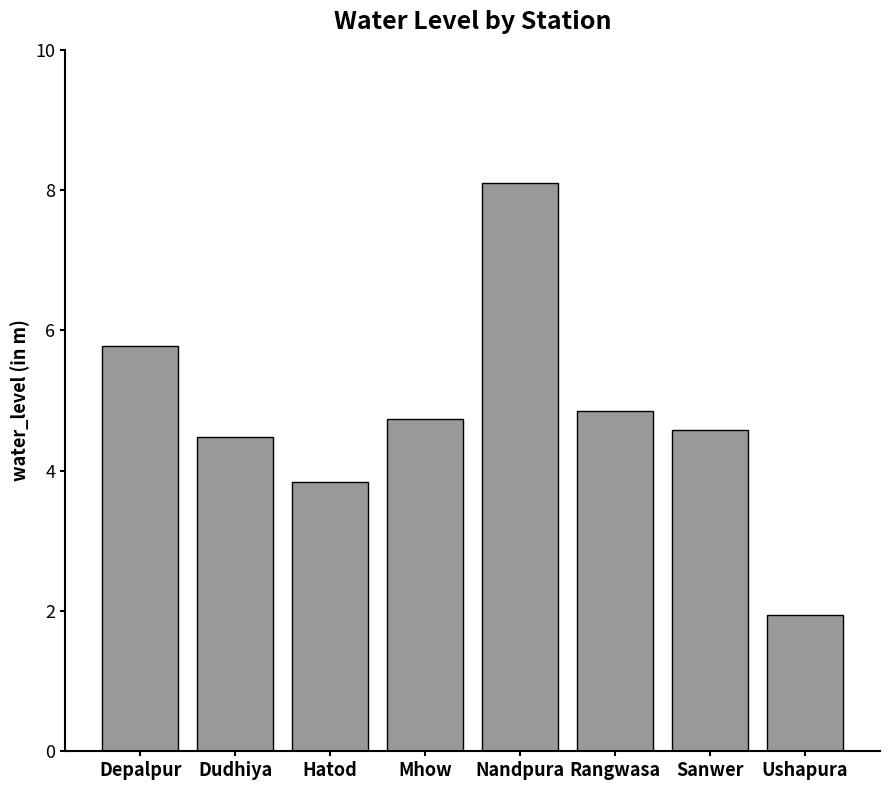

How many data points are above 4?

6